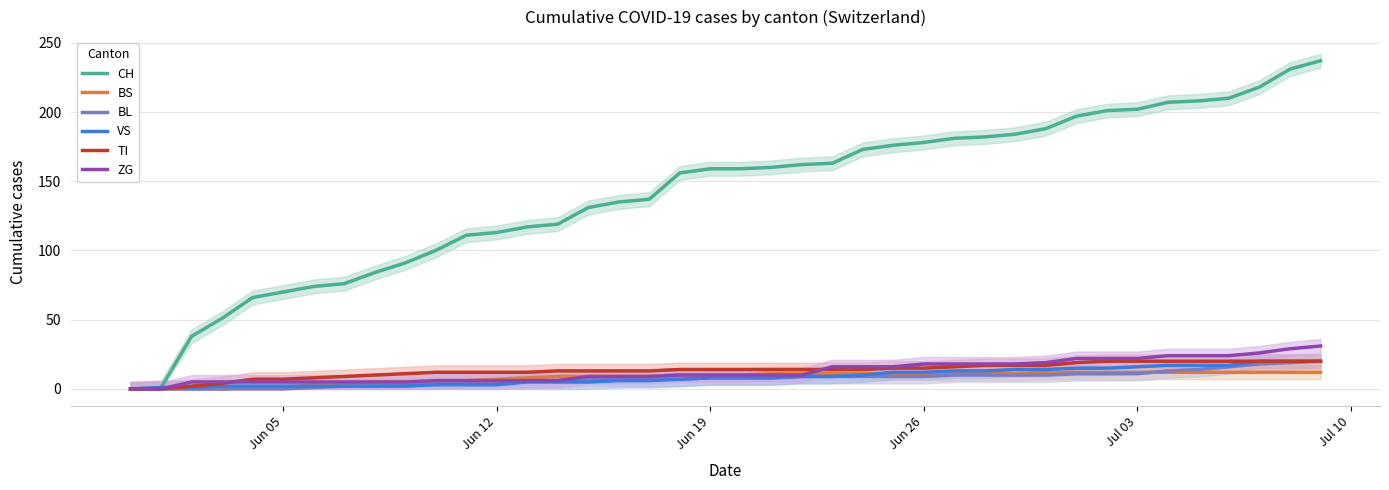

The value of TI at Jun 12 is 12. True or false?

True